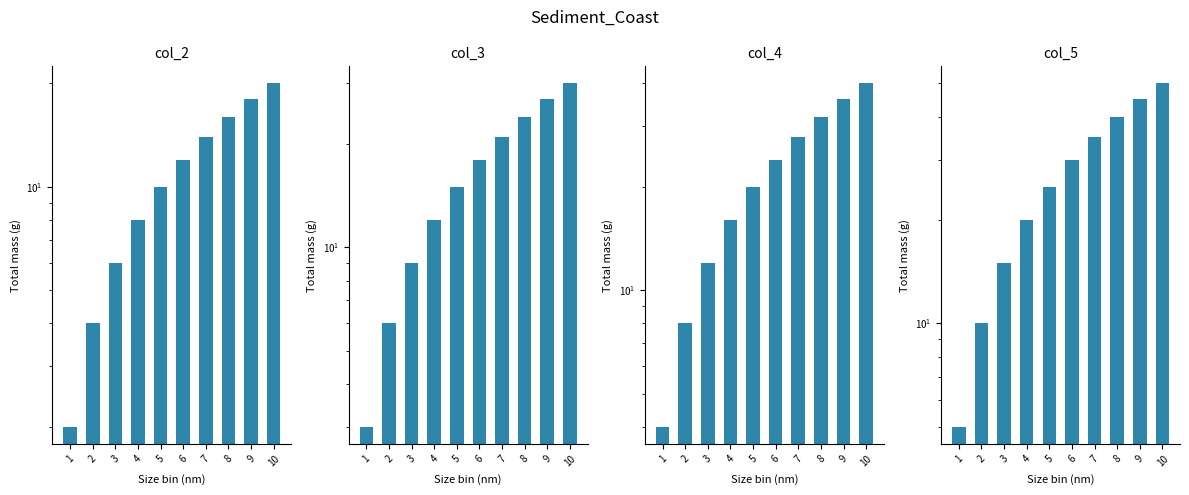

List the labels in order of col_5 value, smallest first.

1, 2, 3, 4, 5, 6, 7, 8, 9, 10